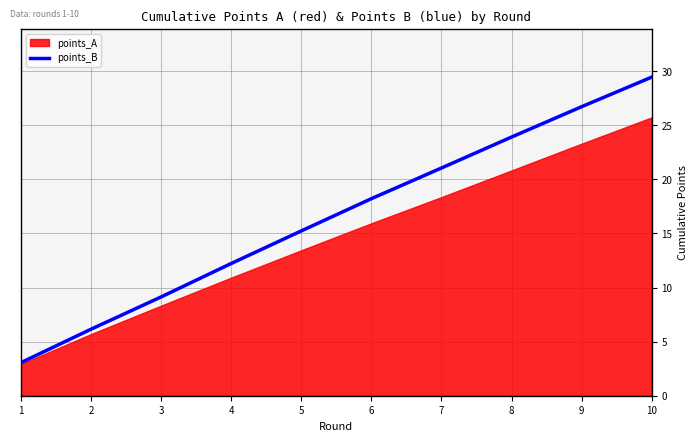

What is the sum of the values at 5 and 4?

27.4